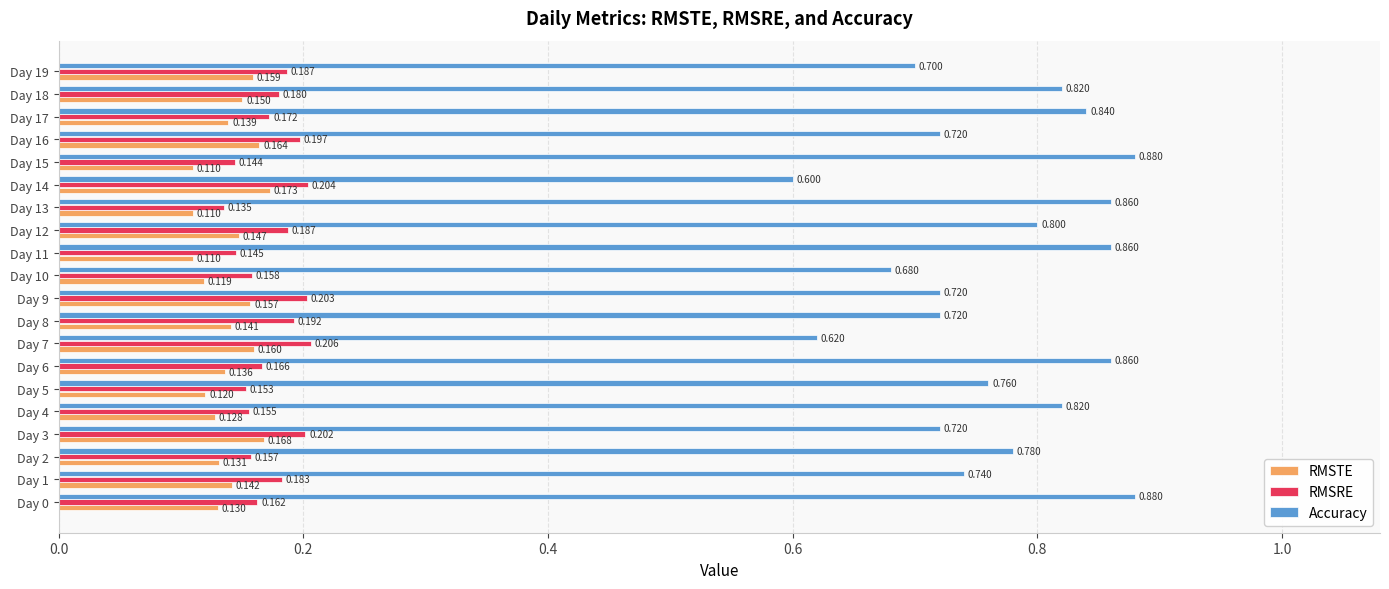

Between Day 1 and Day 8, which series saw the biggest shift?

Accuracy